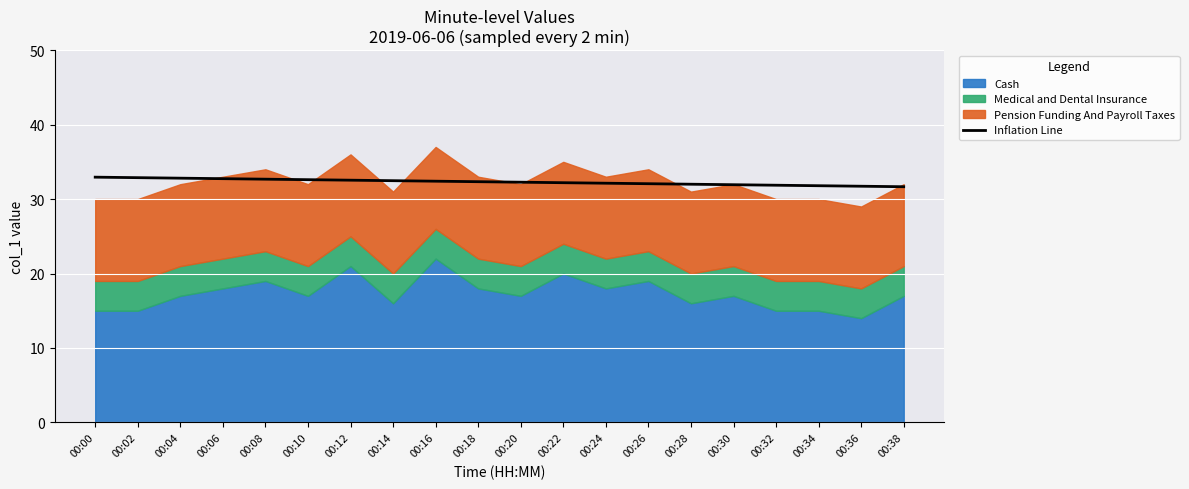

How many values are below 32?

6